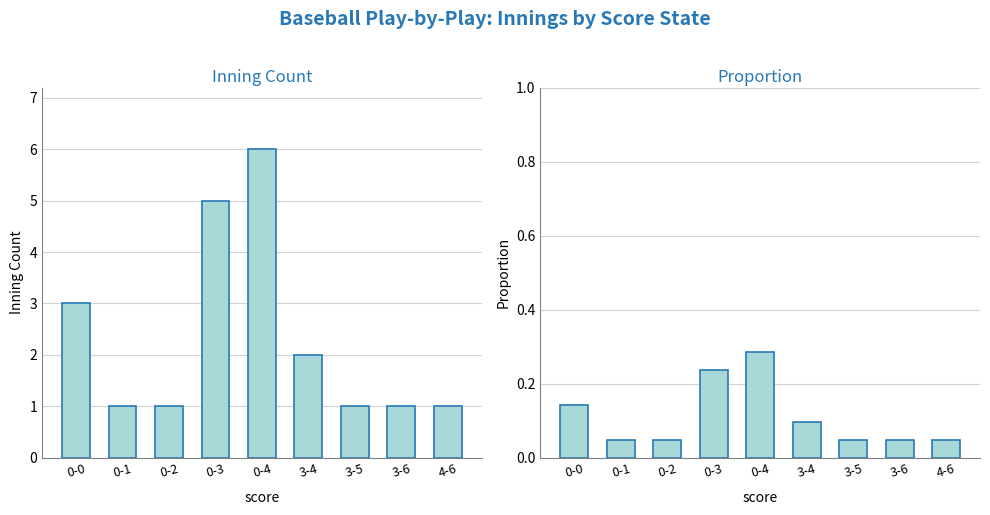

Is it true that Proportion equals 0.0 at 3-6?

False